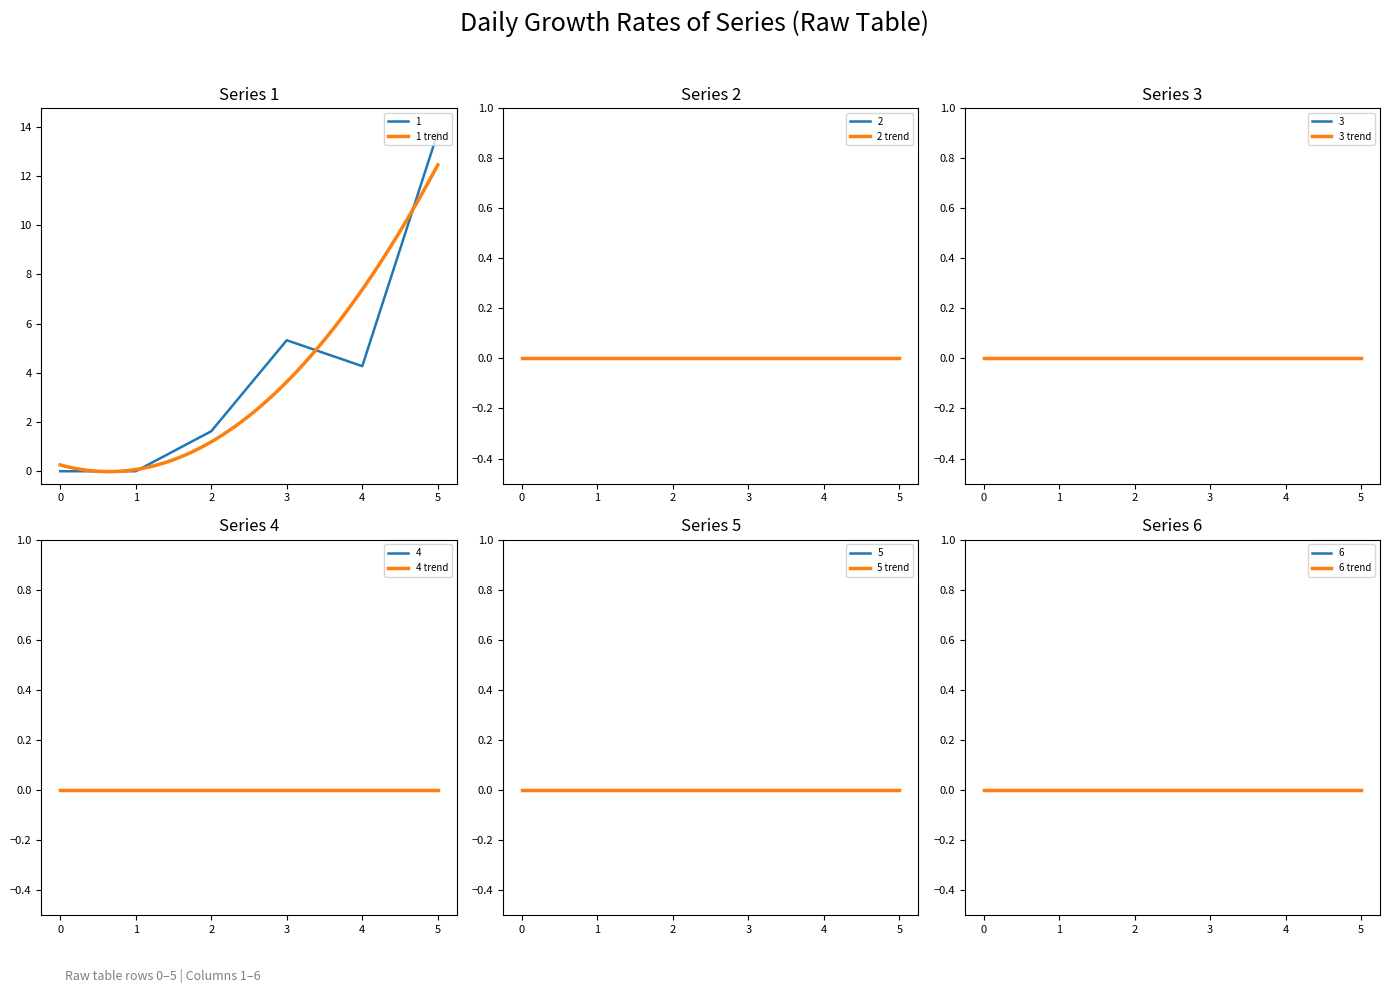

The value of 1 at 3 is 5.3. True or false?

True